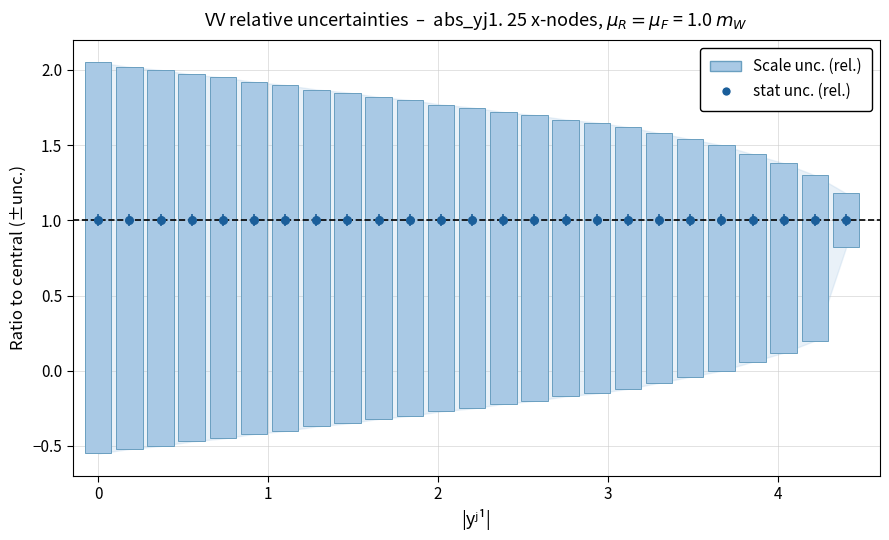

What is the label of the 5th bar from the right?

3